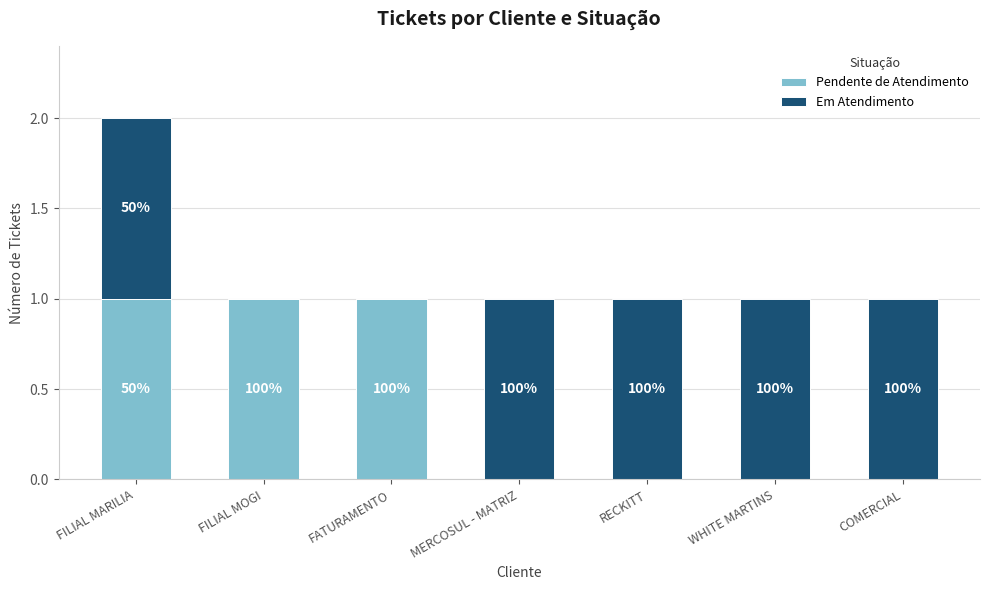

At RECKITT, list the series in order from smallest to largest.

Pendente de Atendimento, Em Atendimento